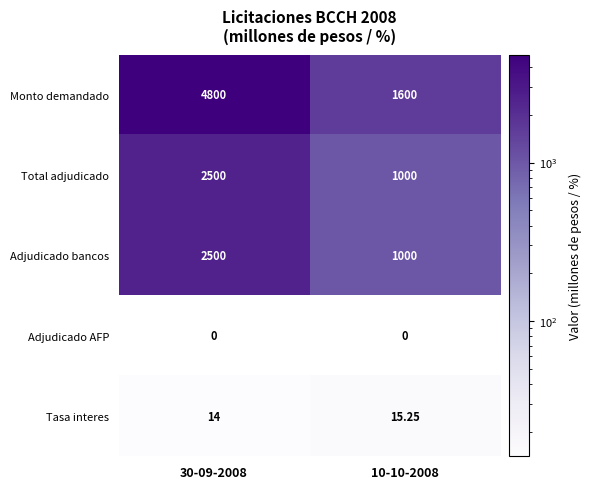

What is the difference between the highest and lowest values at 30-09-2008?

4800.0